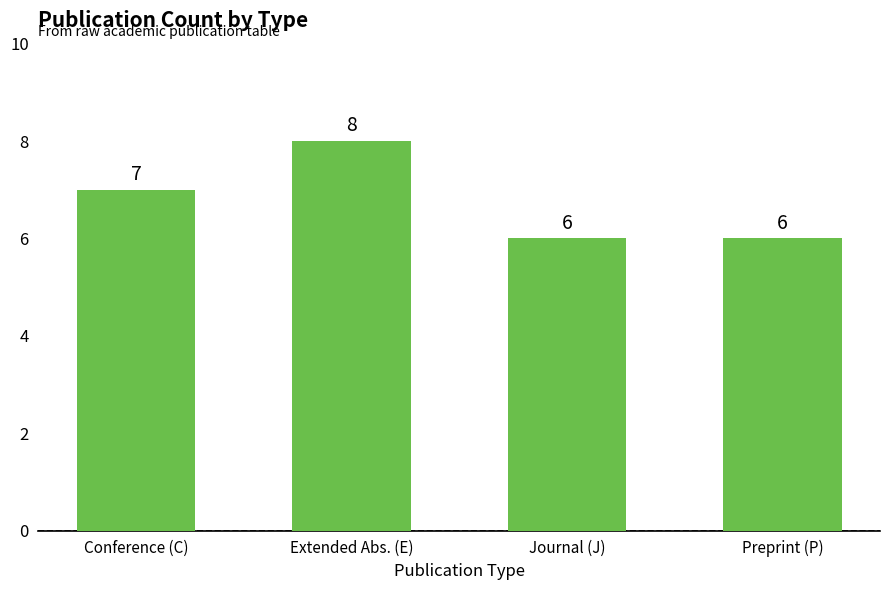

What is the average value?

7